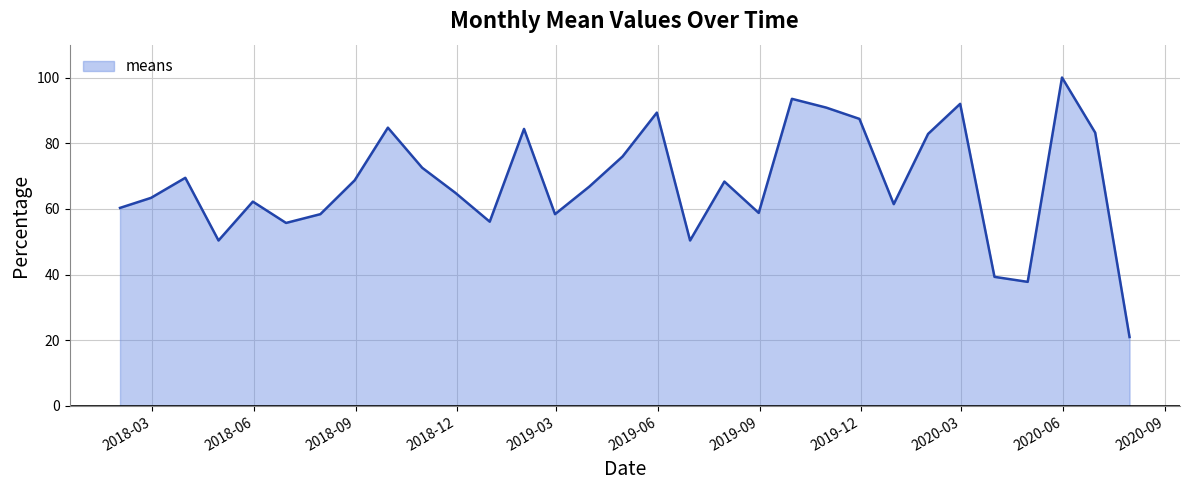

What is the difference between the maximum and minimum values?

79.0